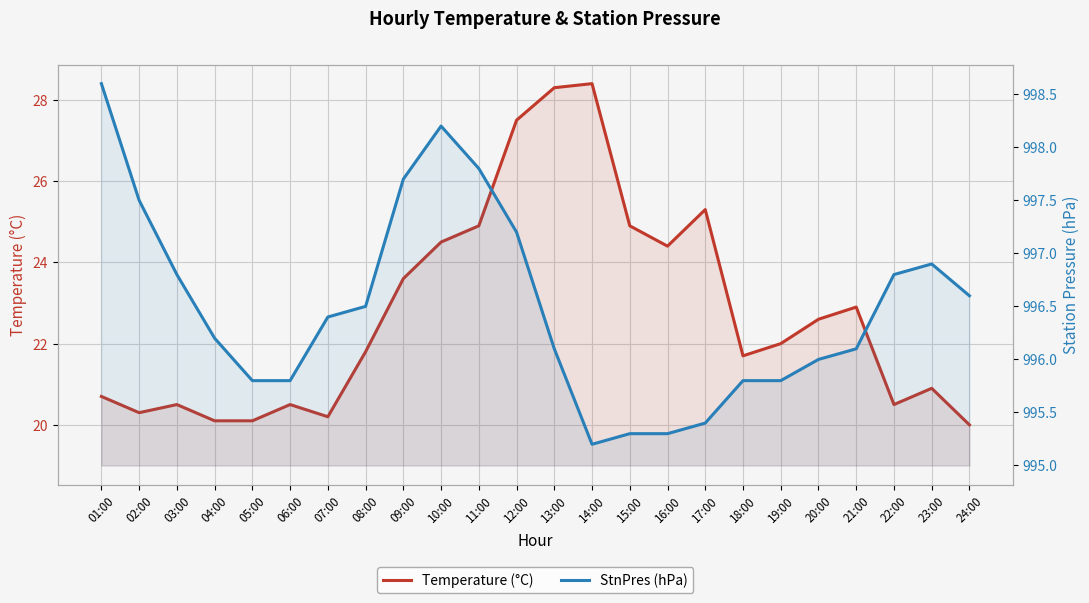

What is the smallest value displayed?

20.0